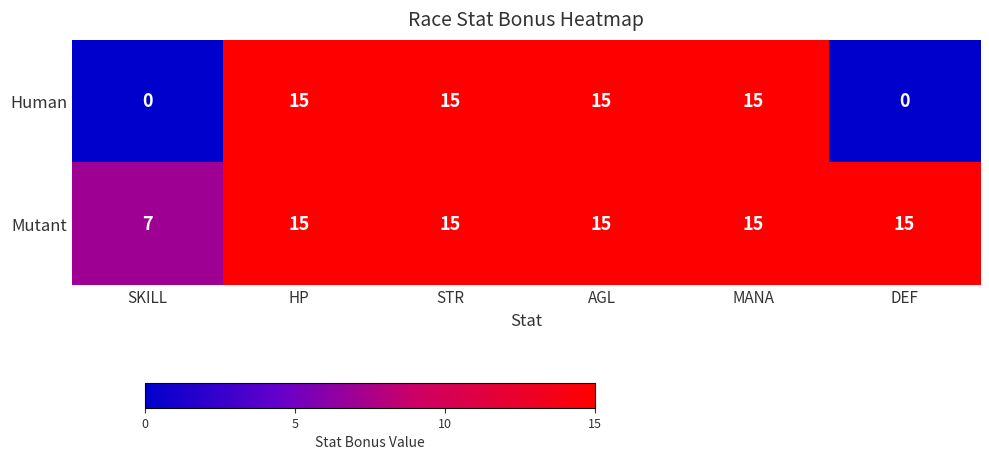

What is the lowest value of the Mutant series?

7